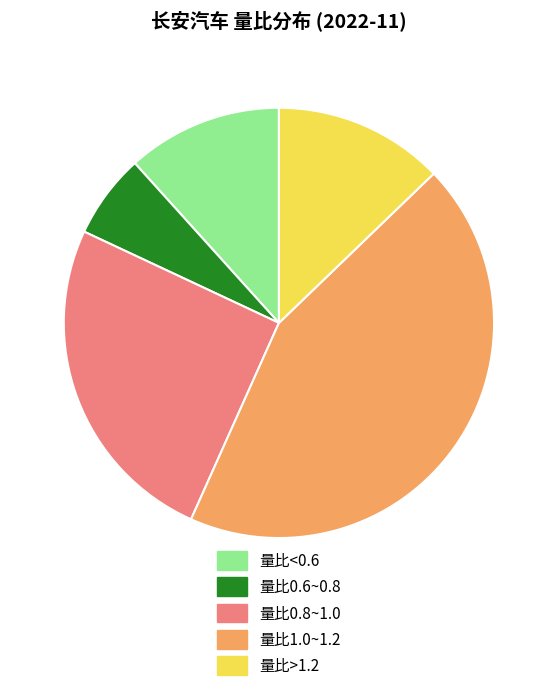

Which category has the smallest portion of the pie?

量比0.6~0.8